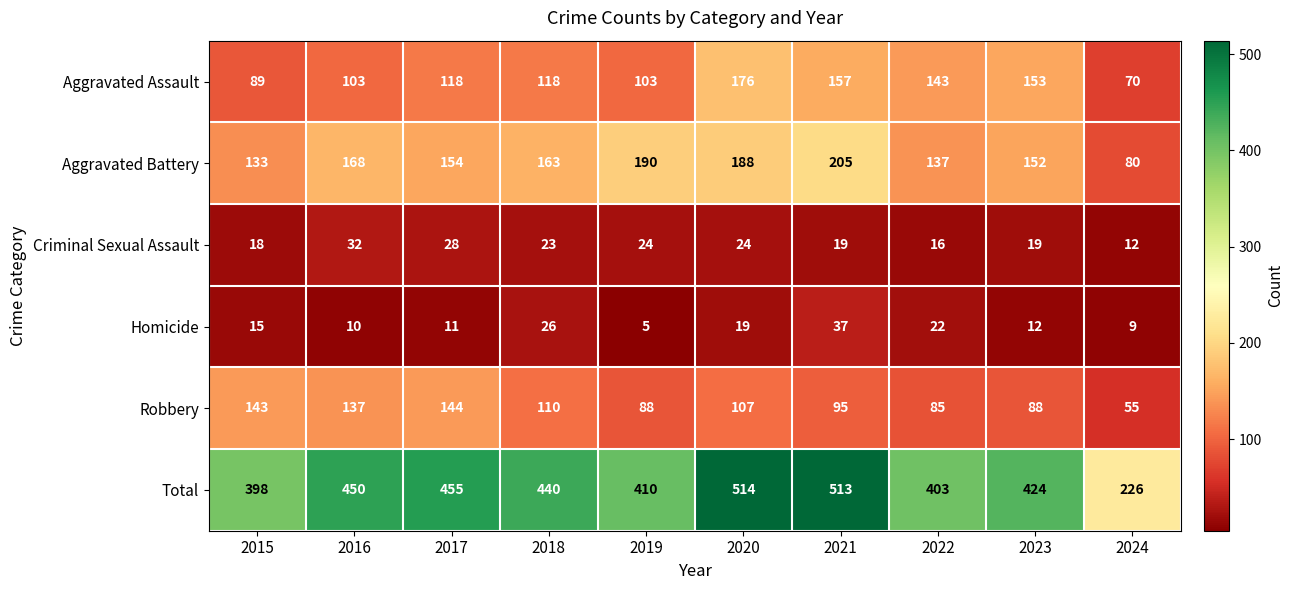

What is the difference between the highest and lowest values at 2016?

440